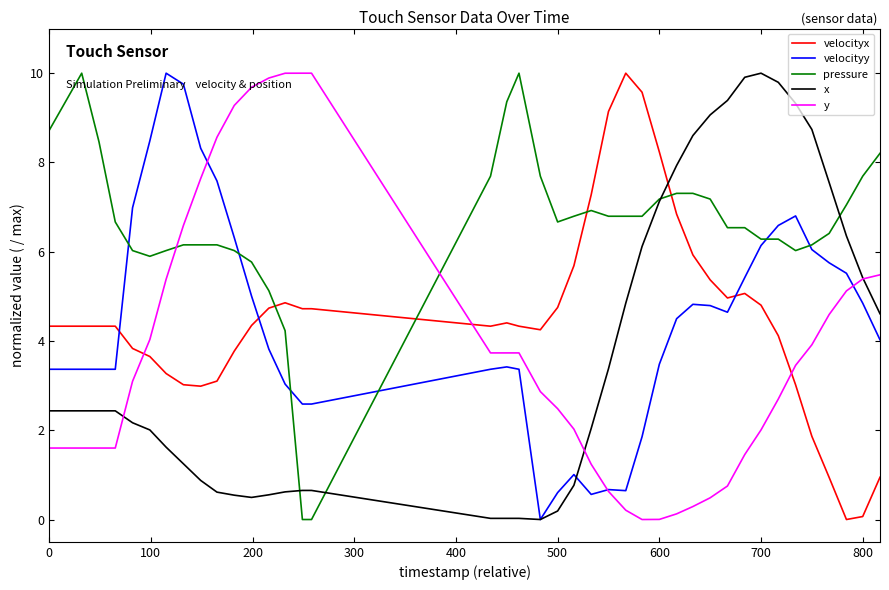

Which series has the largest total across all categories?

pressure